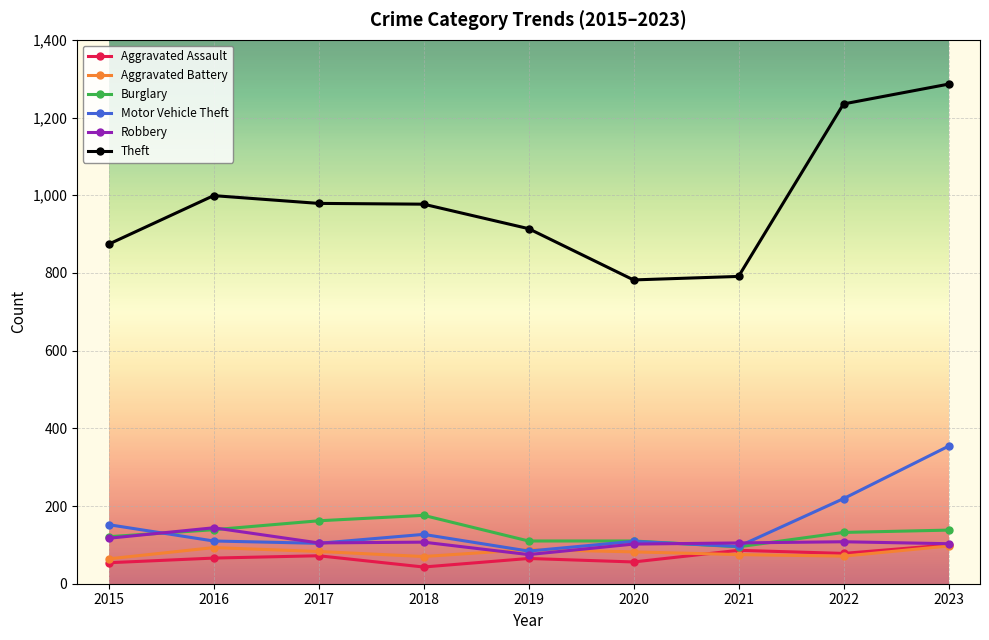

True or false: Theft and Aggravated Assault cross at least once.

False